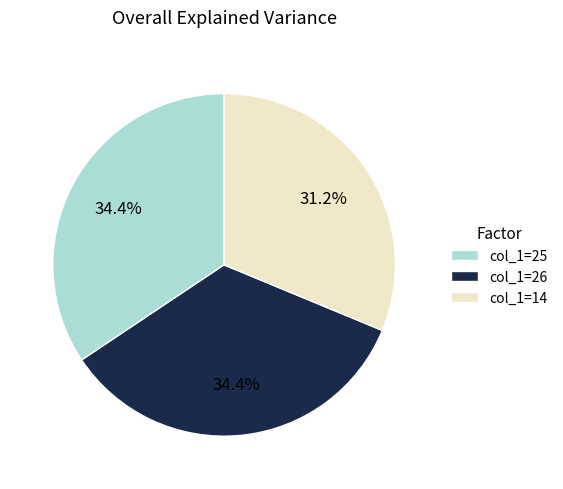

Is there any slice that represents more than half of the pie?

No